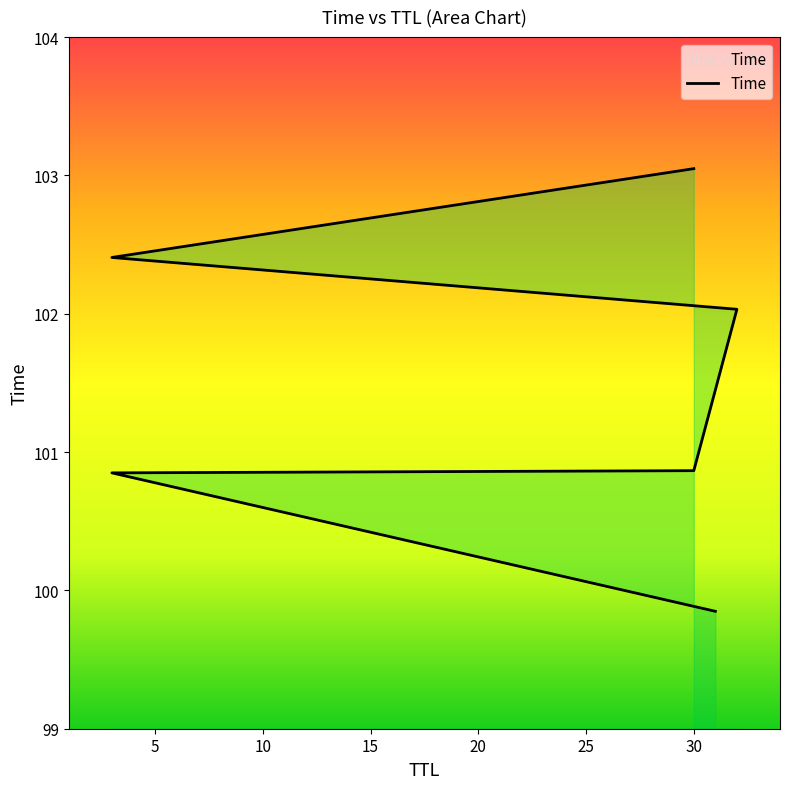

At which label is the value closest to 101?

30